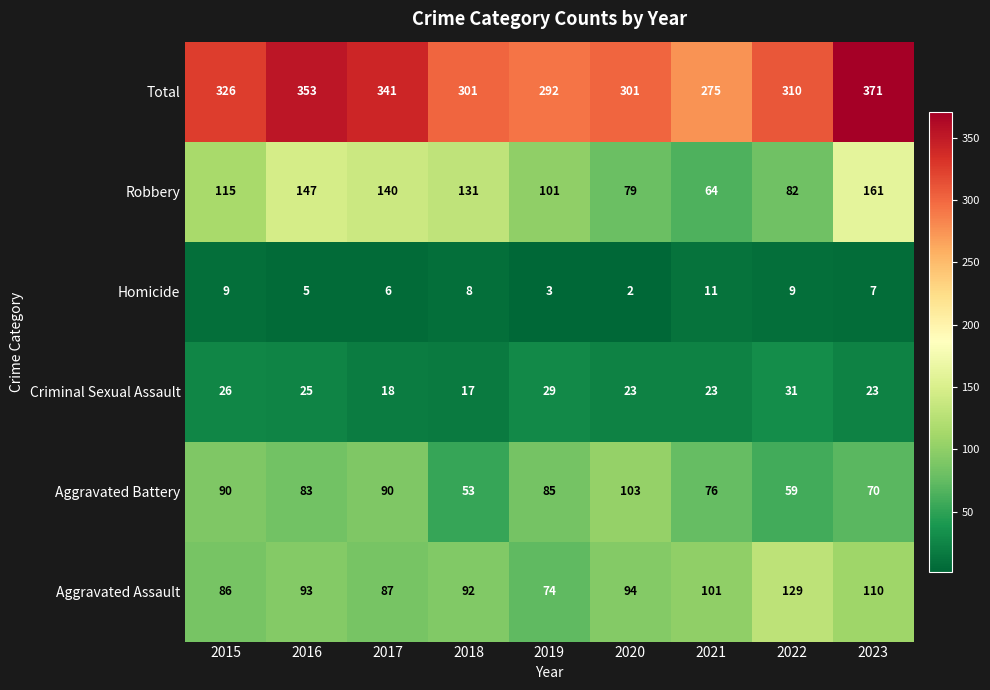

Which category has the lowest value in the Aggravated Battery series?

2018